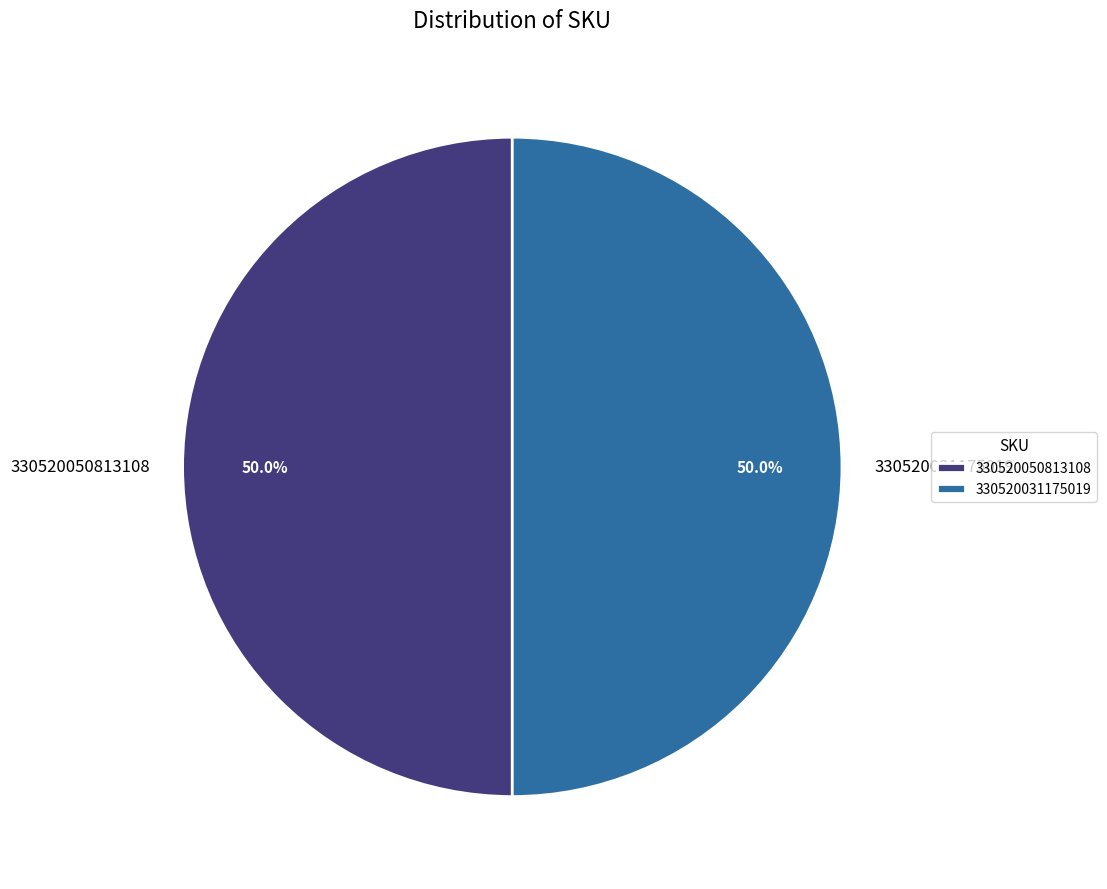

What is the ratio of the value at 330520031175019 to the value at 330520050813108?

1.0